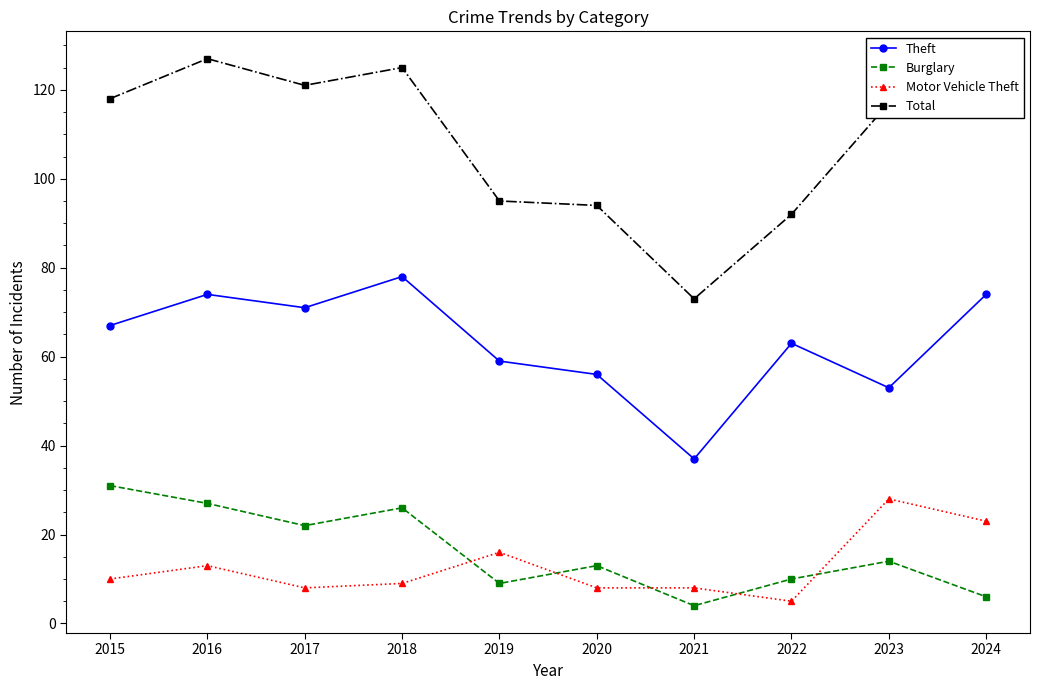

Which series has the largest total across all categories?

Total